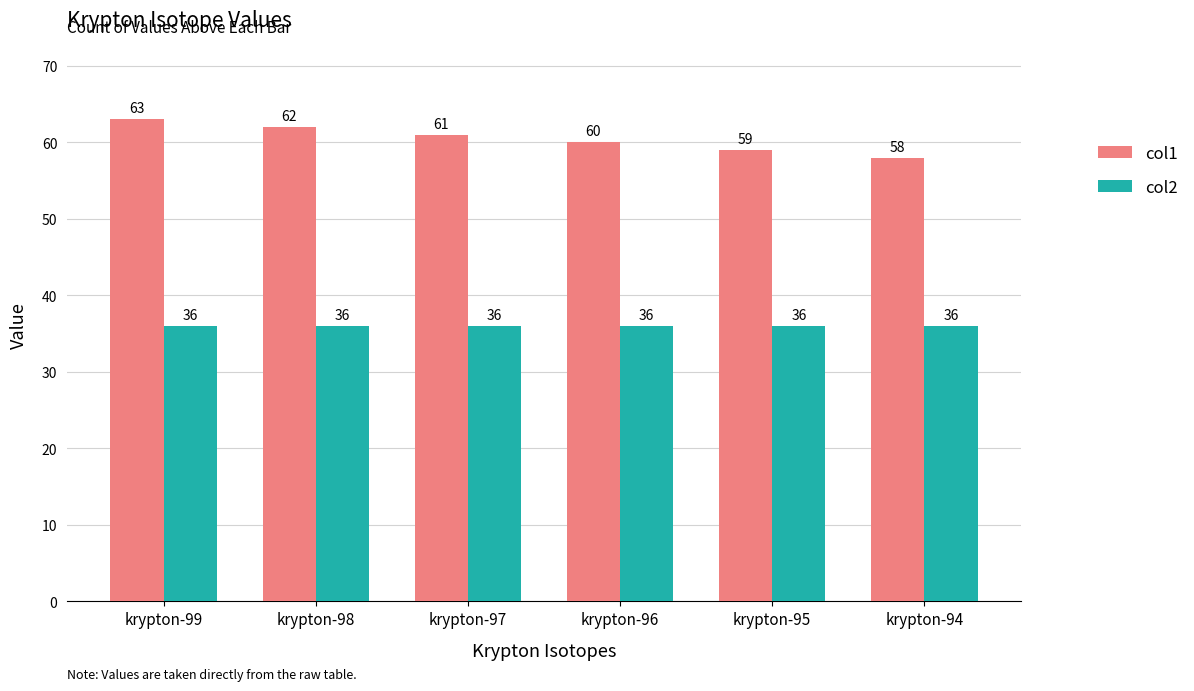

True or false: col1 has a value of 42 at krypton-97.

False